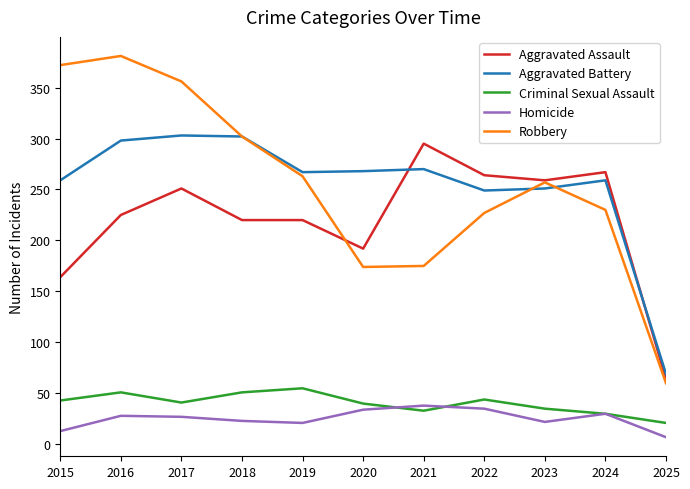

What is the difference between the highest and lowest values at 2017?

329